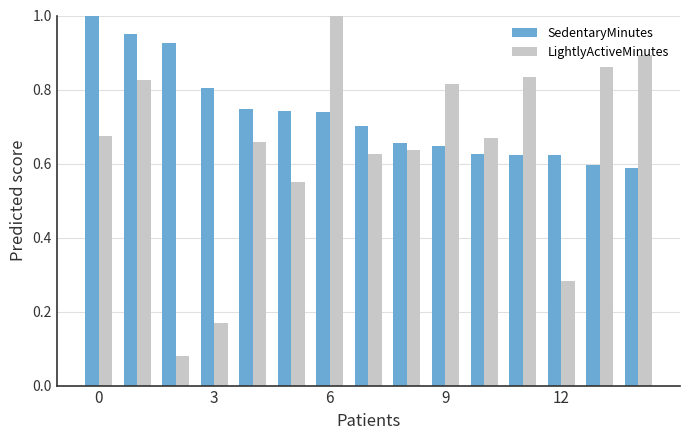

List the series in order of their overall mean, highest first.

SedentaryMinutes, LightlyActiveMinutes